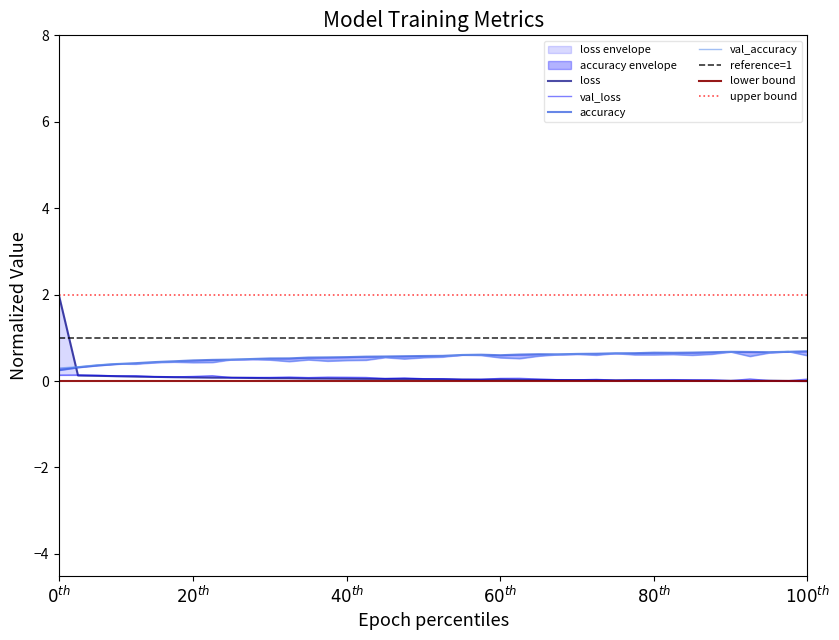

Which series has the largest range (max minus min)?

loss